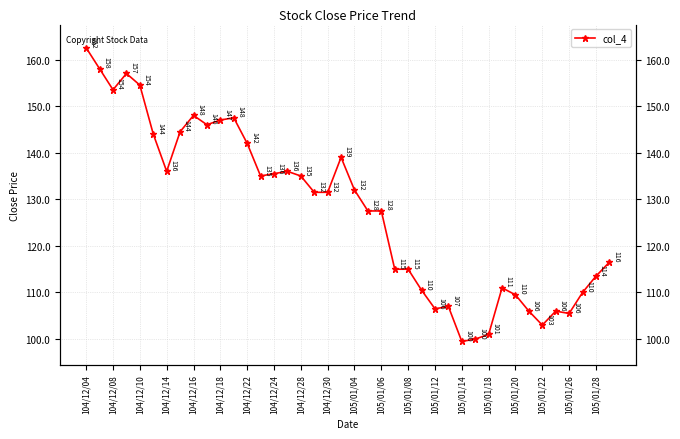

What is the sum of all values?

5106.5